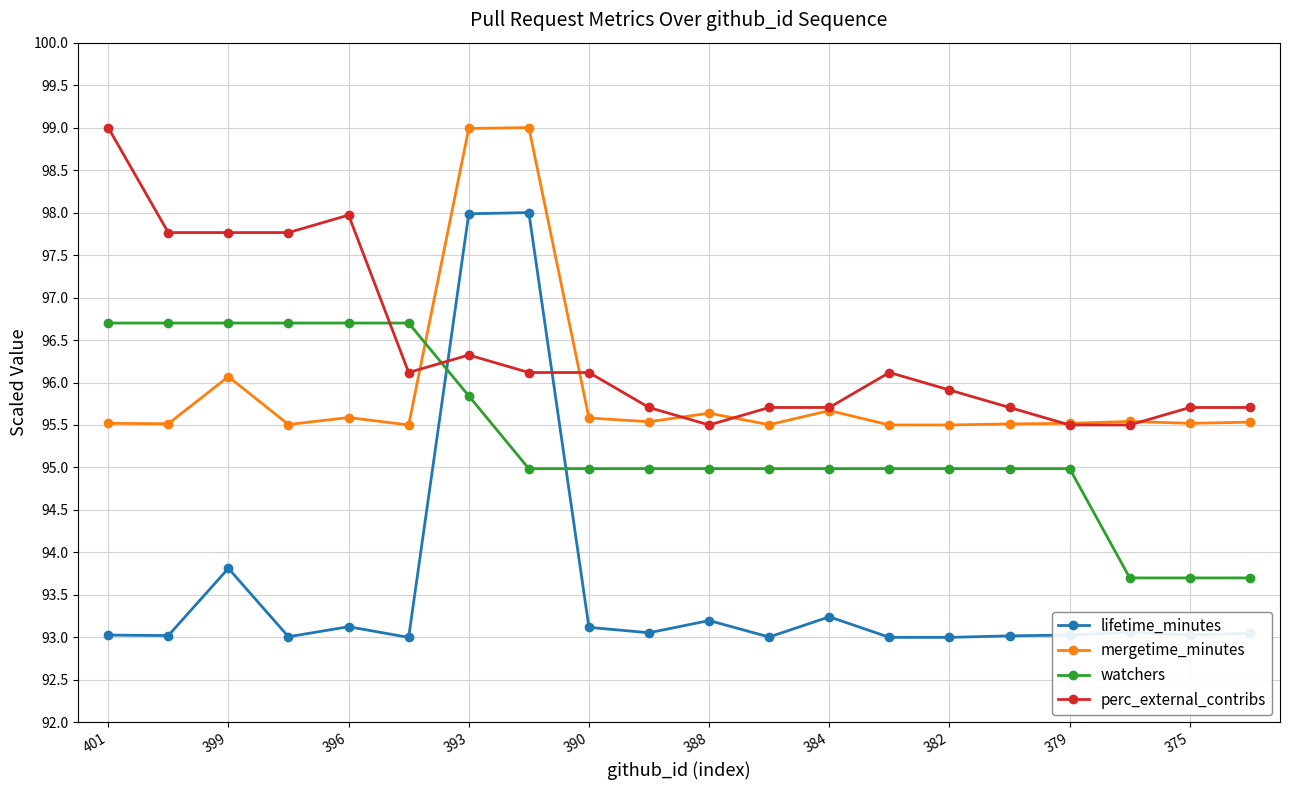

Which series has the largest total across all categories?

perc_external_contribs